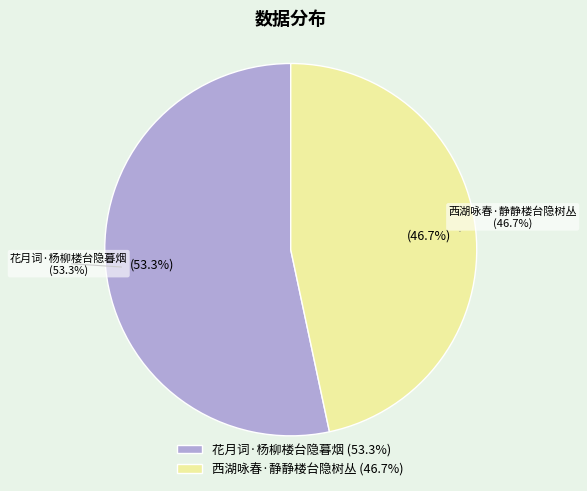

To the nearest percent, what portion does 花月词·杨柳楼台隐暮烟 represent?

53%